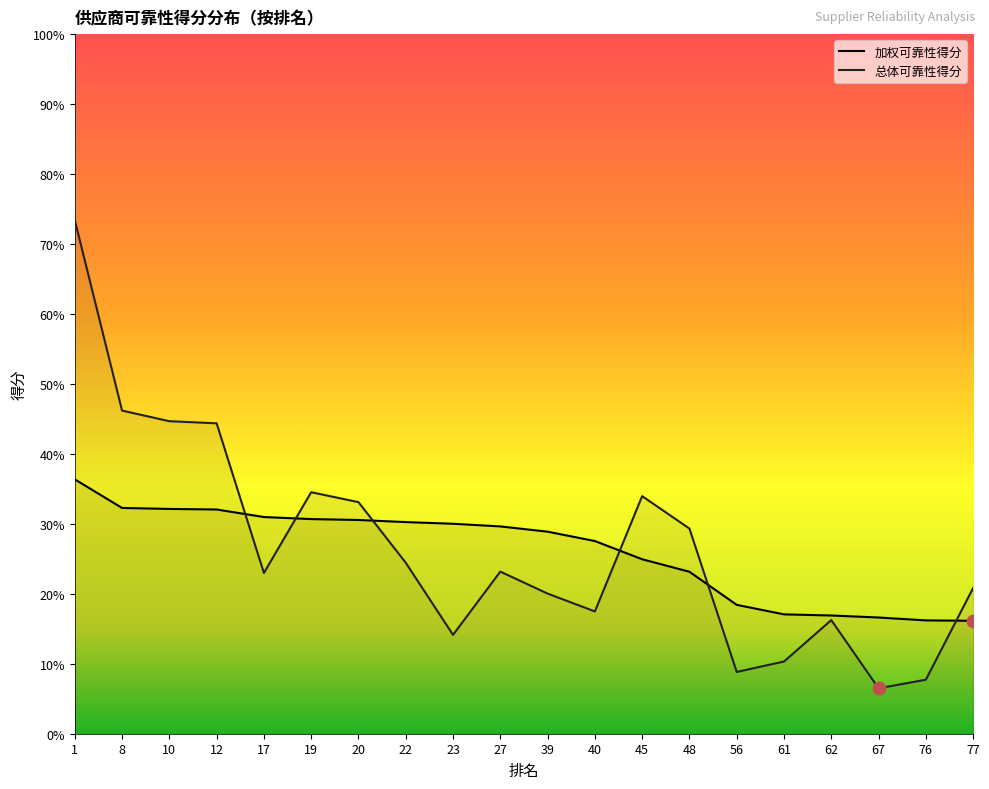

Is the value of 加权可靠性得分 at 76 greater than the value of 总体可靠性得分 at 22?

No